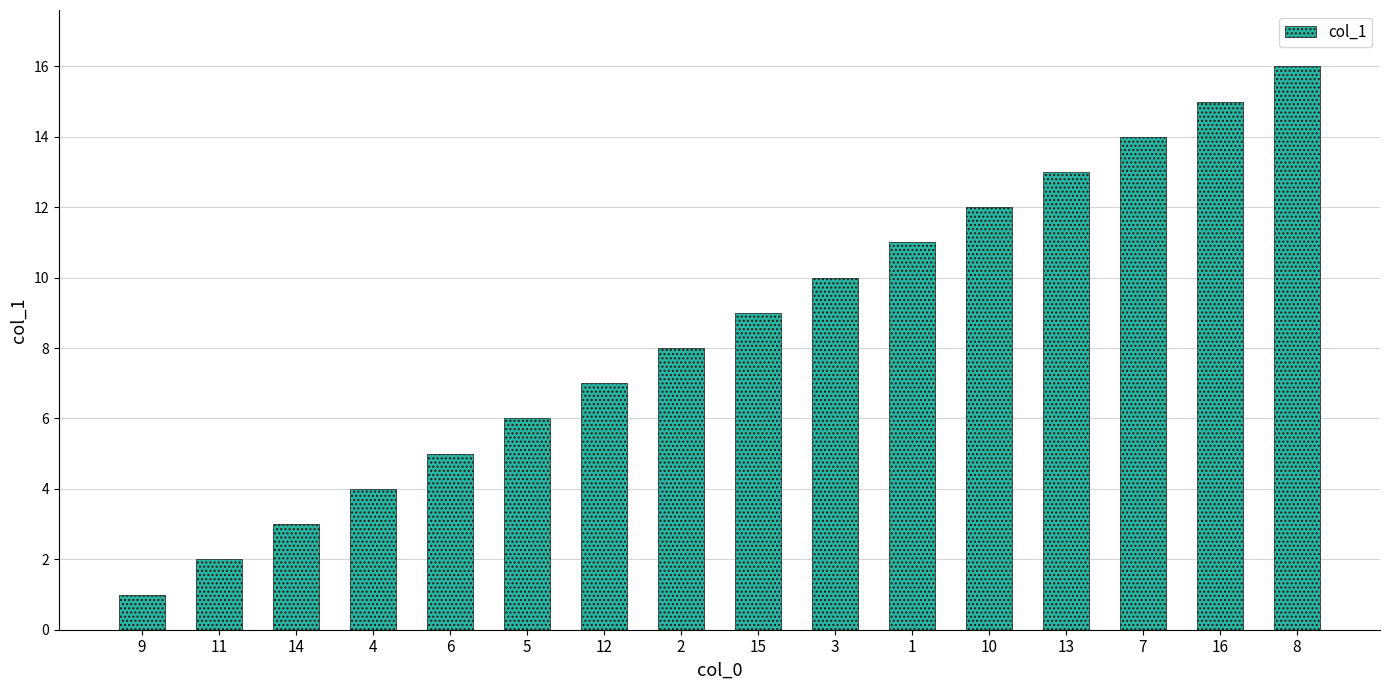

Are the bars grouped side by side (vs. stacked)?

No